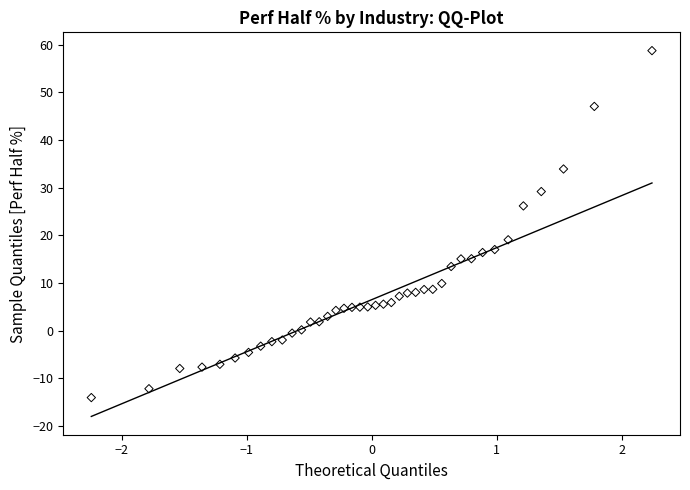

What Y value in the scatter plot is closest to 22?

19.1